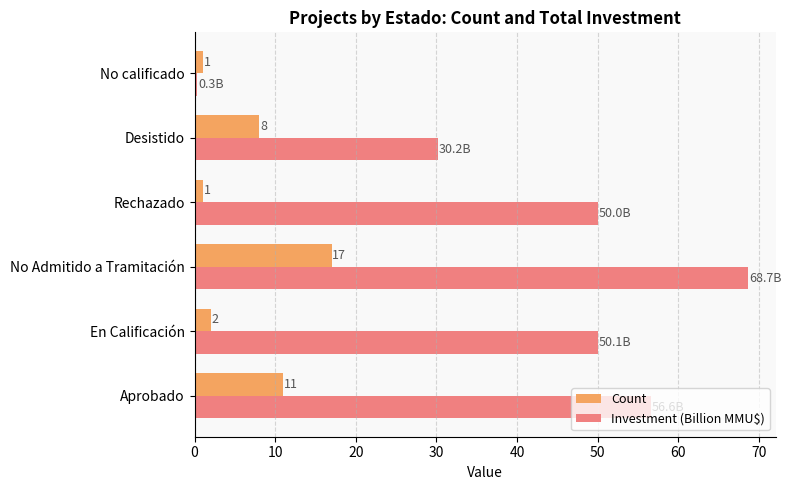

What value does the Count series have at No calificado?

1.0